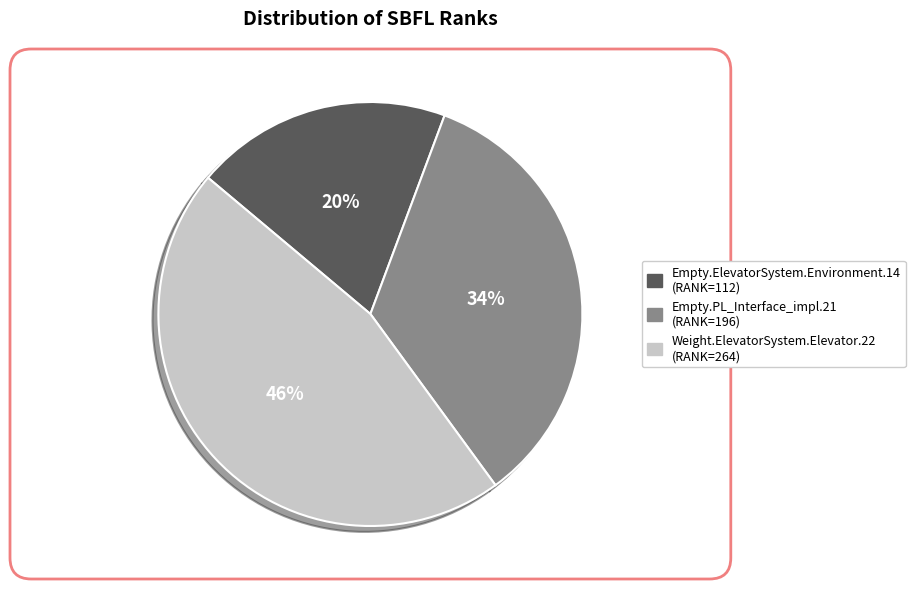

To the nearest percent, what is the average slice percentage?

33%